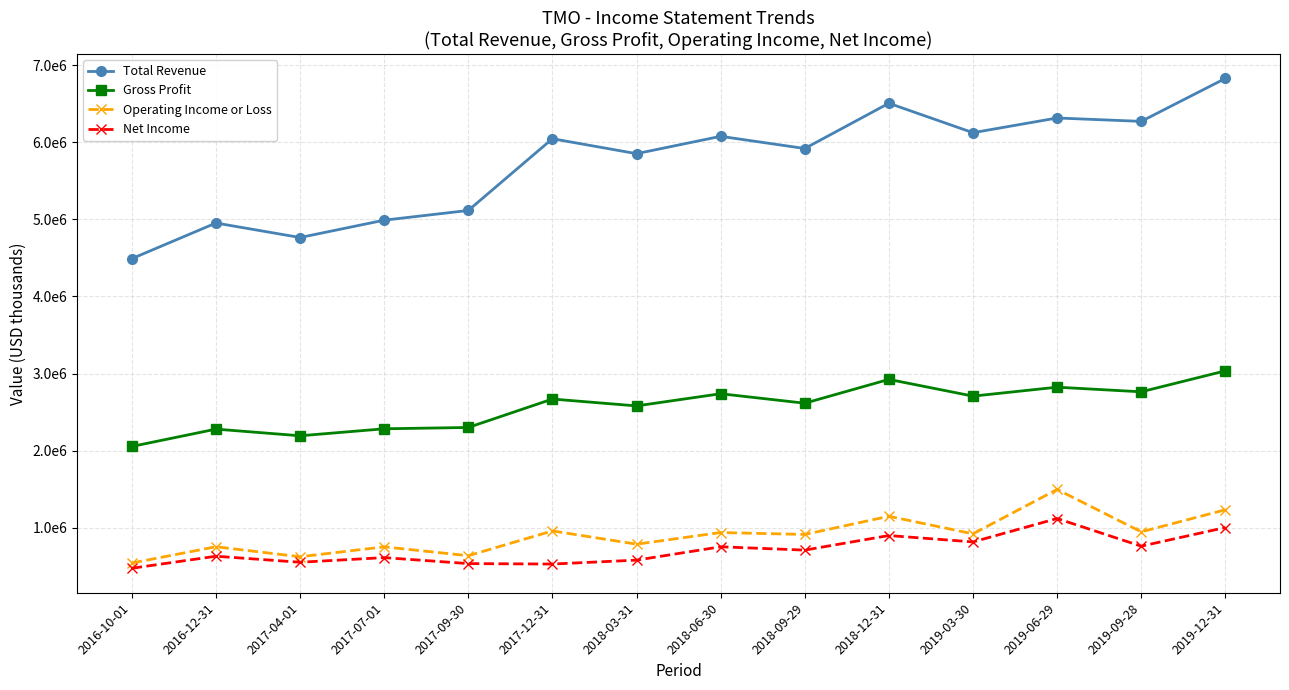

Which series has the largest range (max minus min)?

Total Revenue